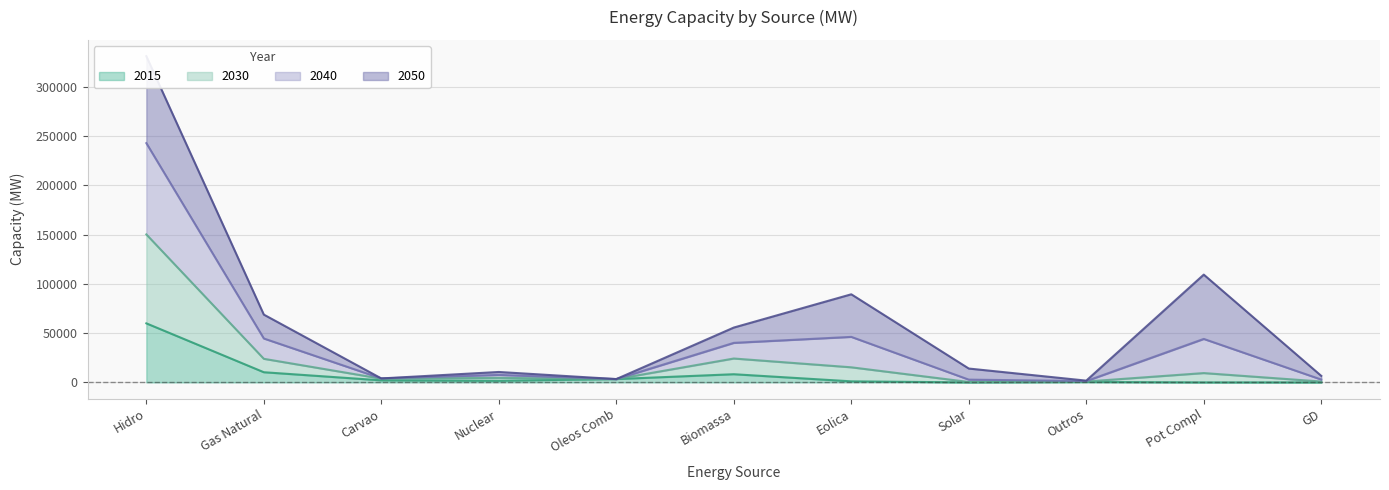

What is the label of the 10th point from the right?

Gas Natural